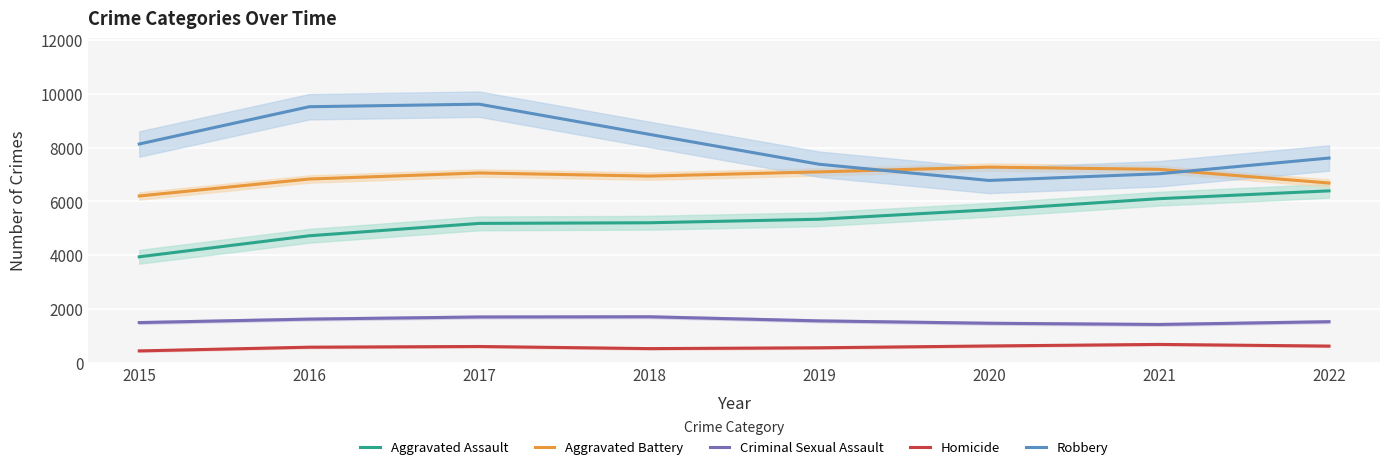

True or false: Criminal Sexual Assault and Robbery cross at least once.

False